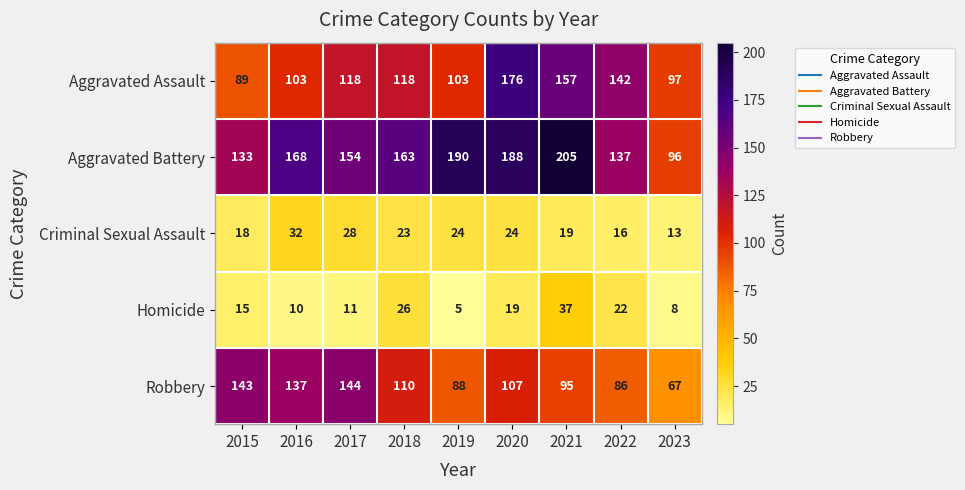

What is the lowest value of the Robbery series?

67